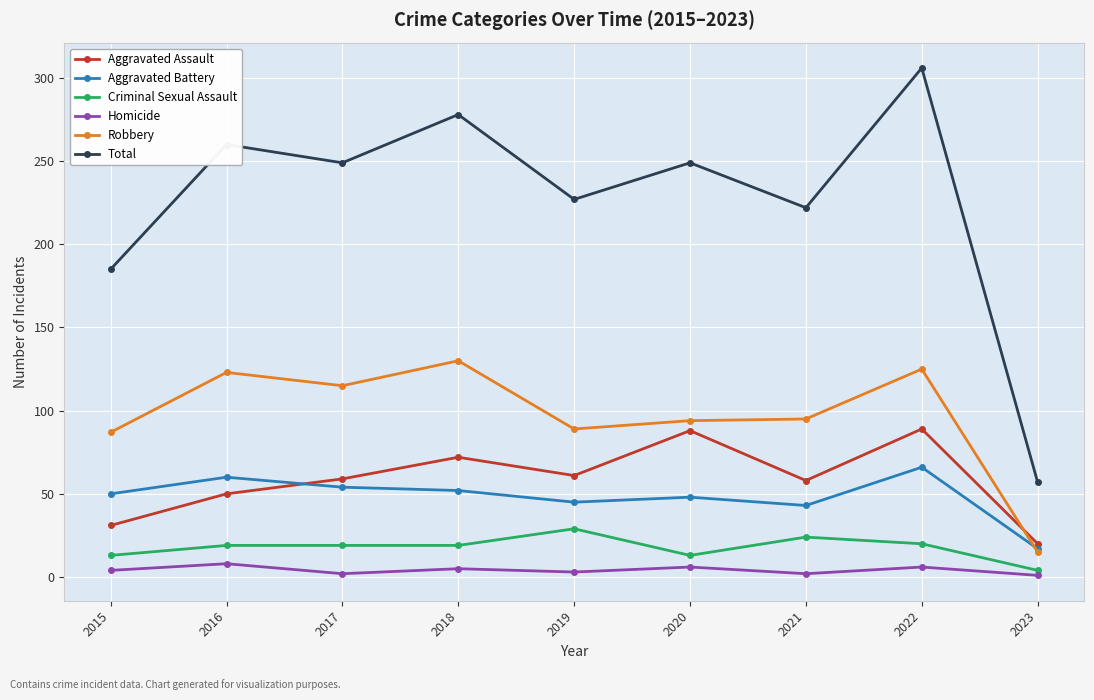

True or false: Aggravated Battery has a value of 61 at 2021.

False